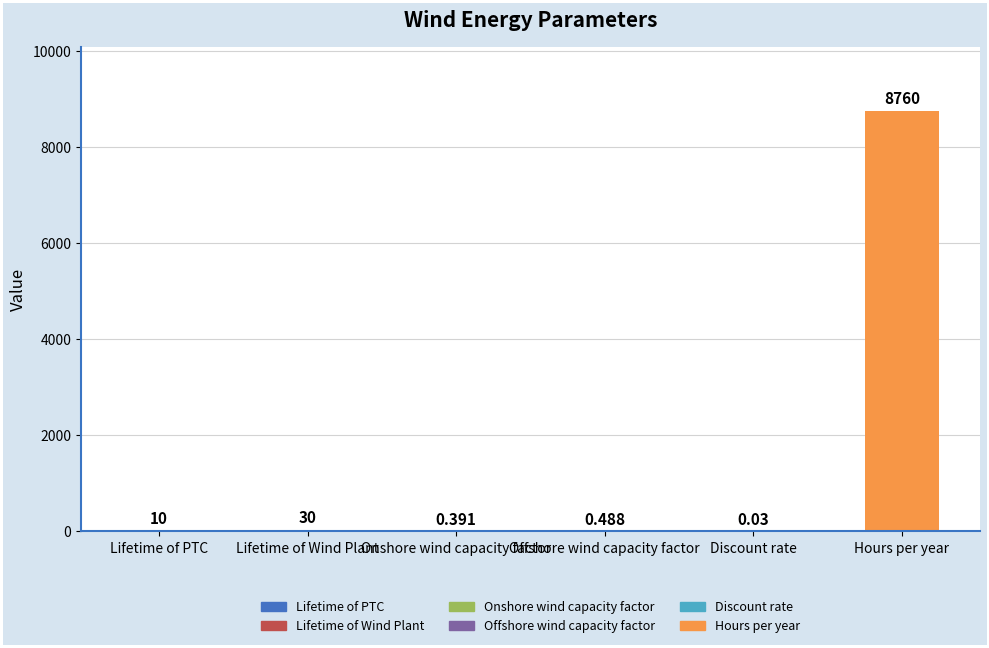

At which category does the chart reach its peak across all series?

Hours per year